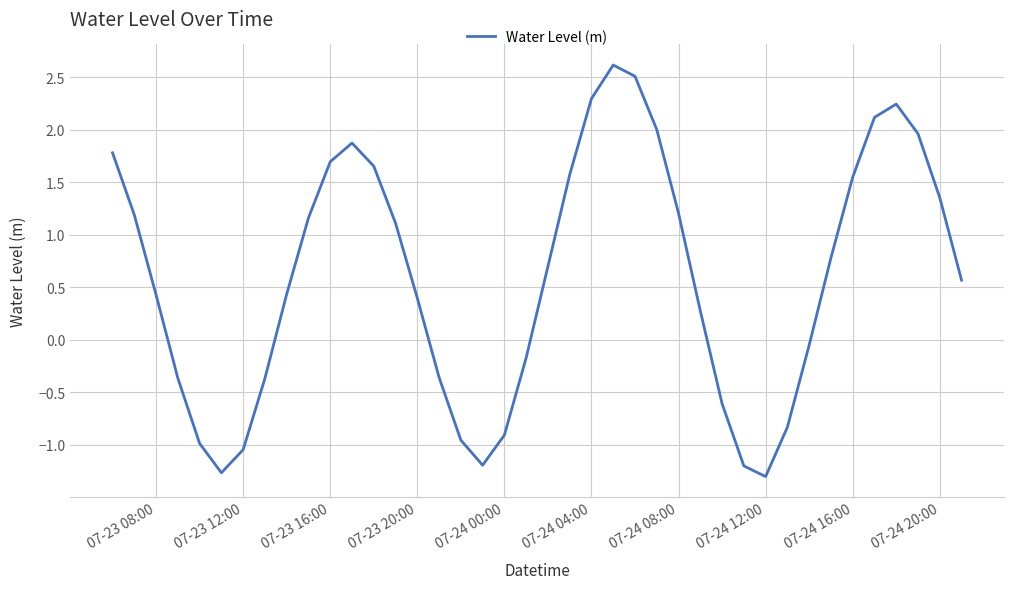

What is the smallest value displayed?

-1.3